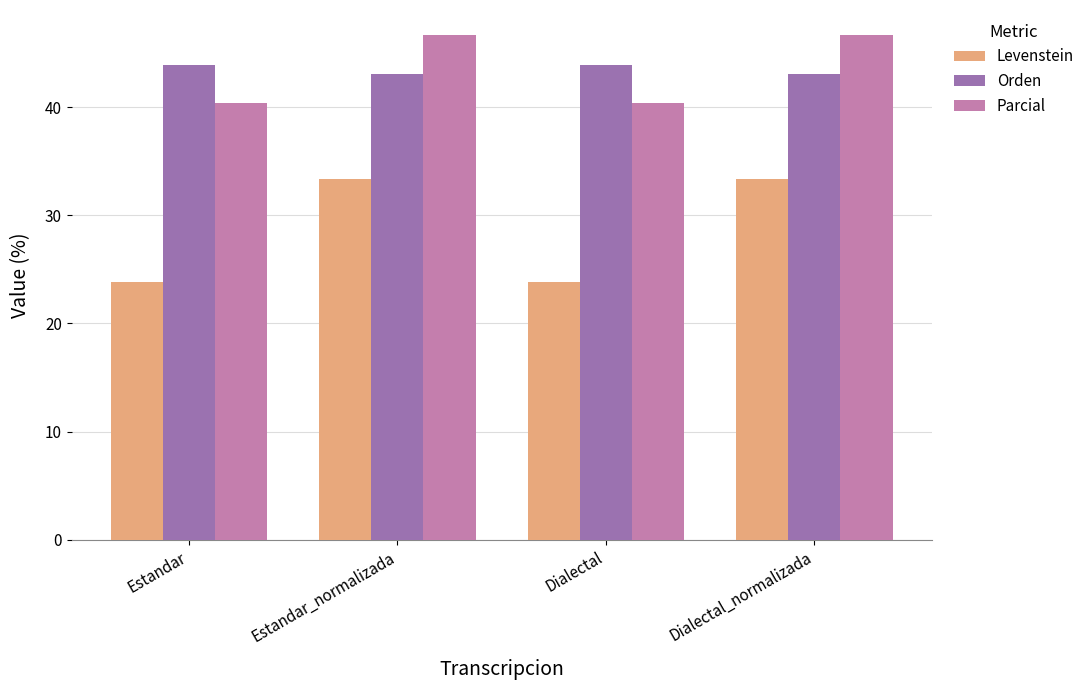

What is the maximum value for Orden?

43.9